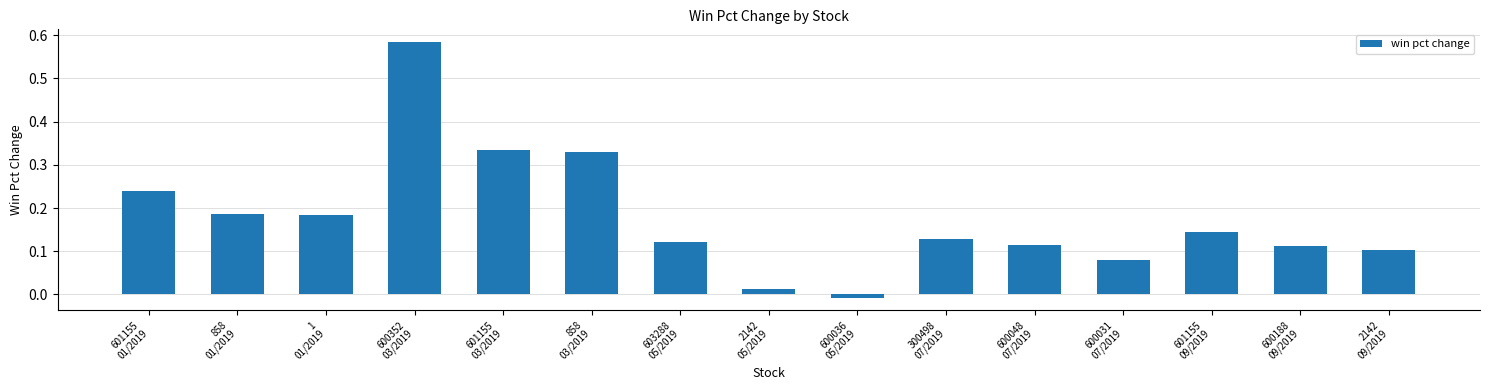

How many values are below 0?

1